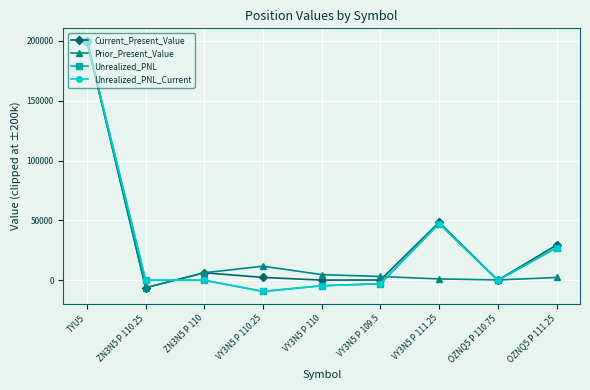

What is the label of the 1st point from the right?

OZNQ5 P 111.25